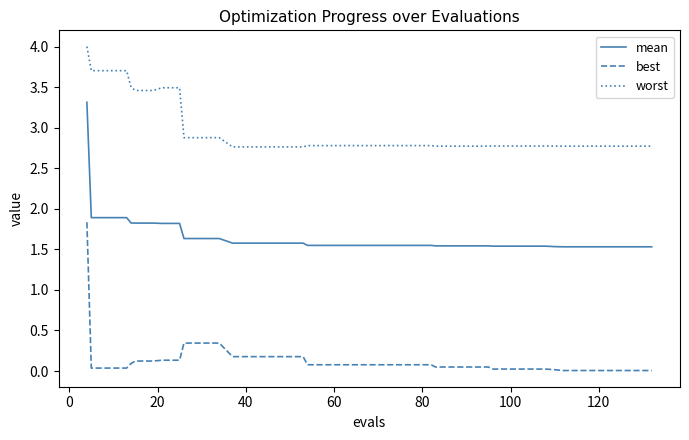

True or false: mean and best intersect in this chart.

False